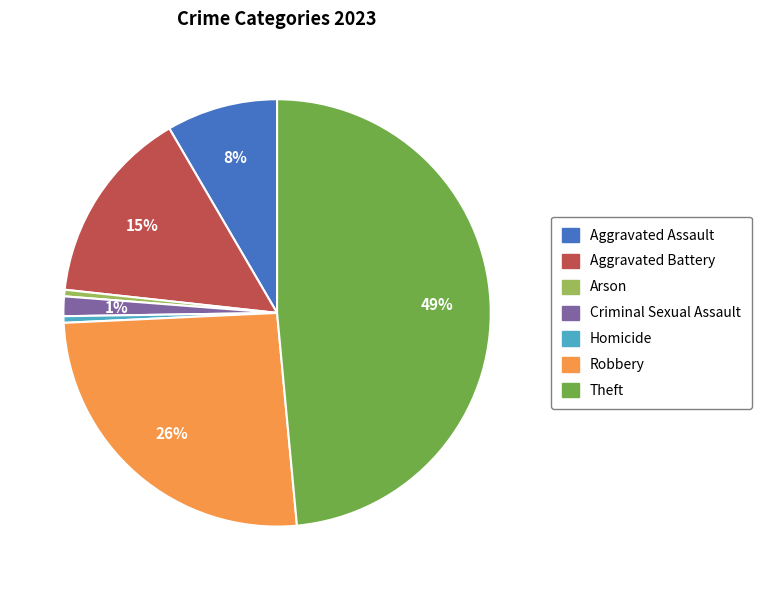

To the nearest percent, what portion does Criminal Sexual Assault represent?

1%